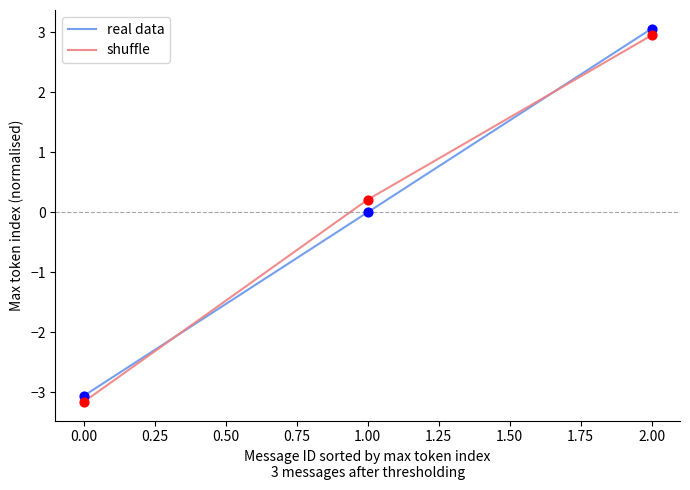

Which series changed the most between 0.00 and 1.00?

shuffle